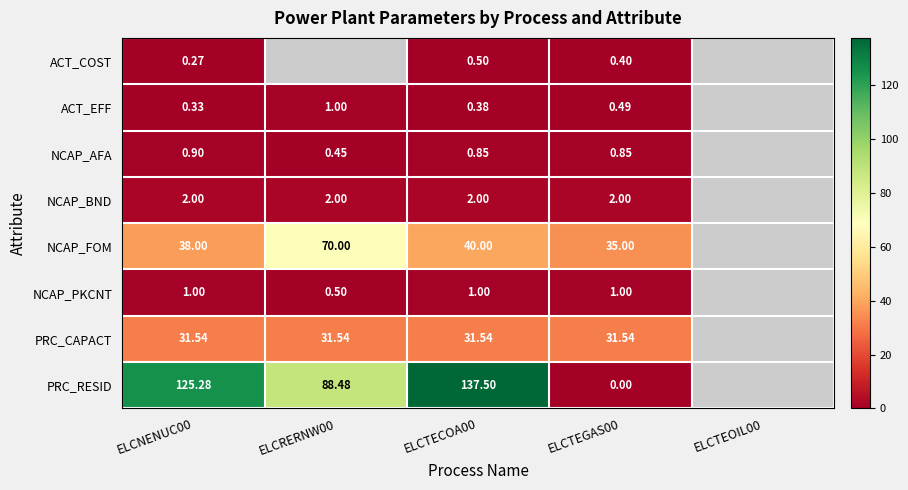

At ELCTEGAS00, list the series in order from smallest to largest.

PRC_RESID, ACT_COST, ACT_EFF, NCAP_AFA, NCAP_PKCNT, NCAP_BND, PRC_CAPACT, NCAP_FOM